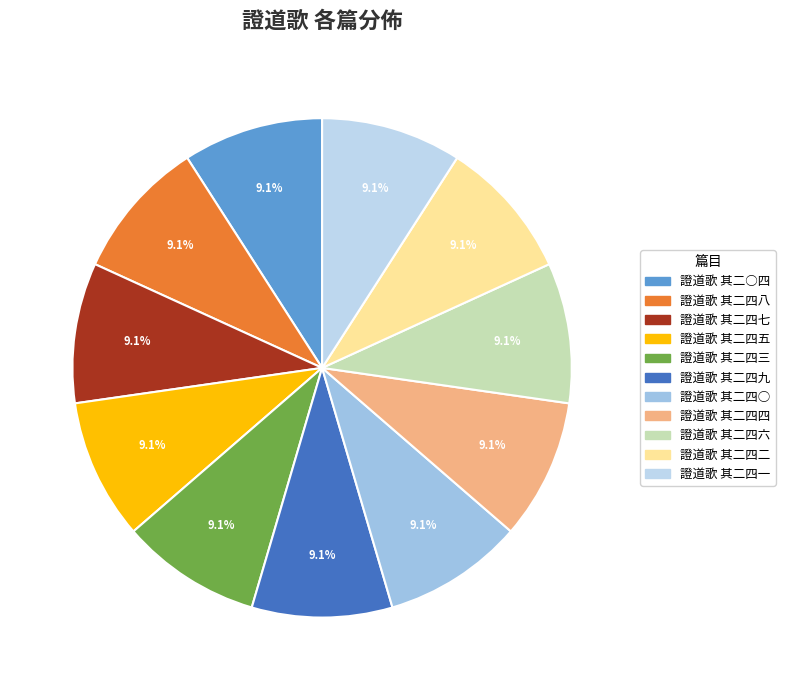

The 證道歌 其二○四 slice represents 9% of the pie. True or false?

True